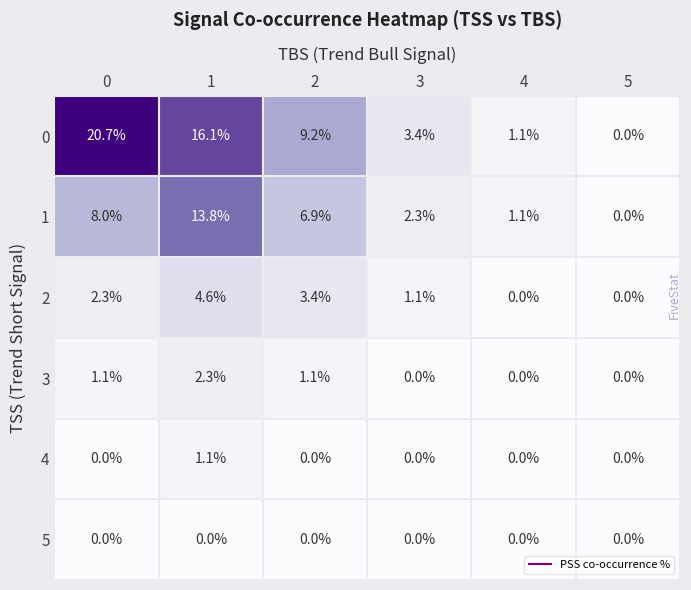

How many data points does each series have?

6